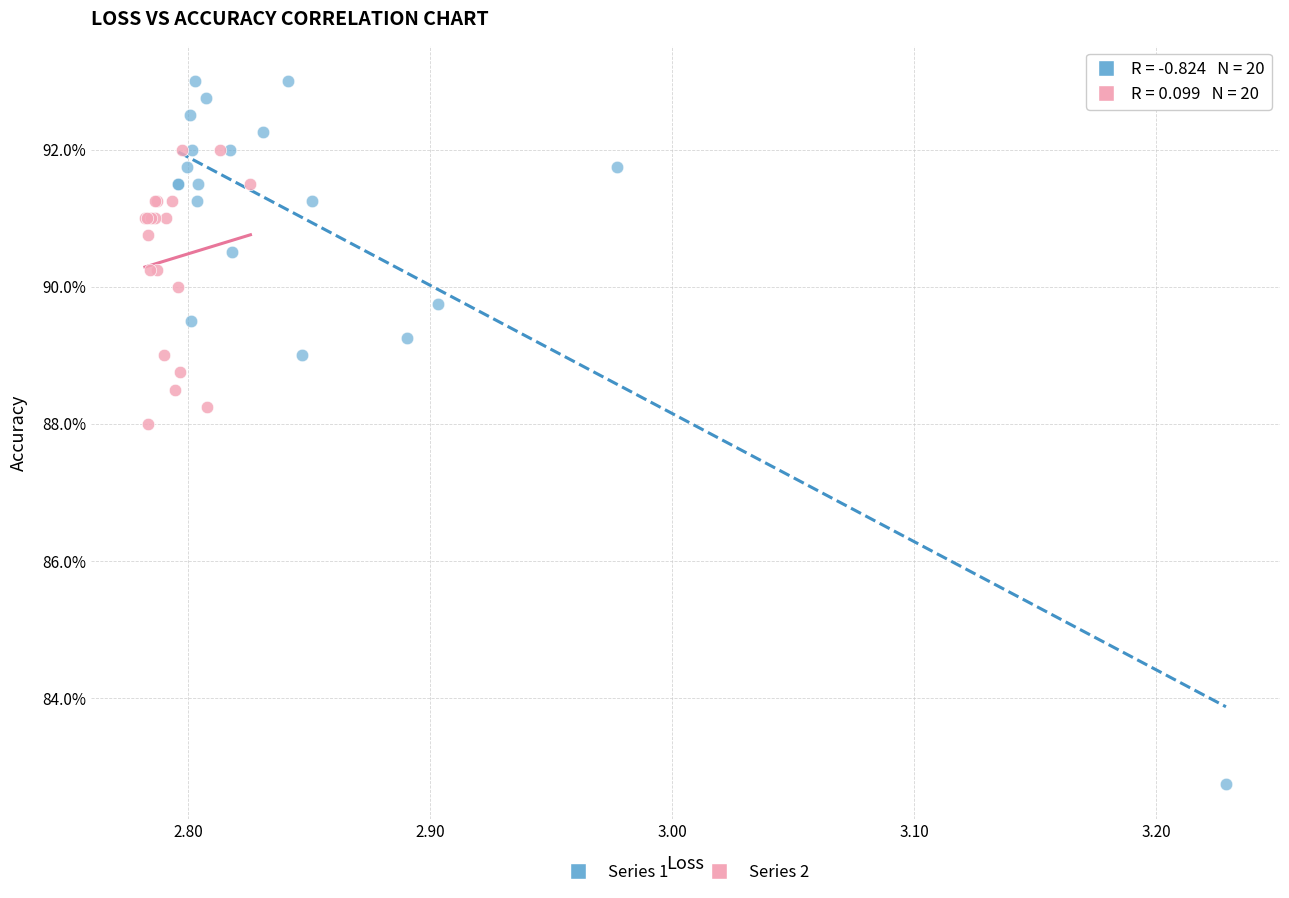

Which series reaches the minimum Y coordinate?

Series 1